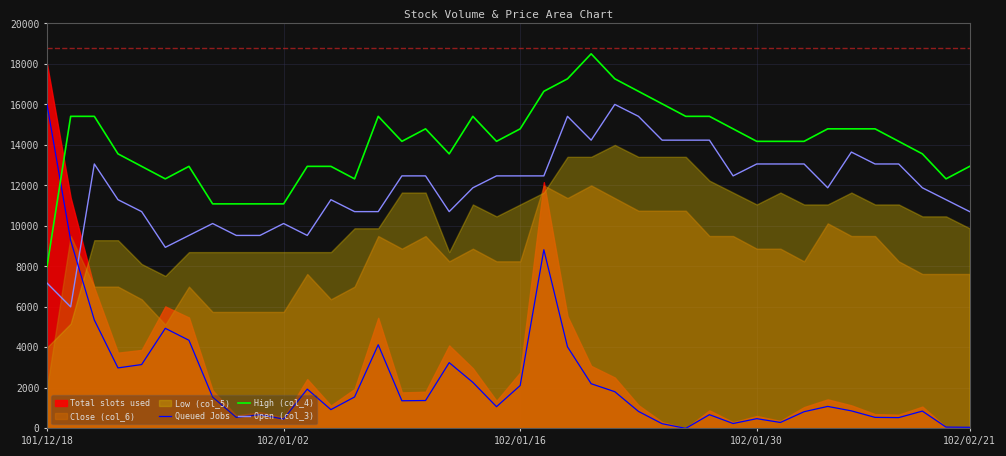

True or false: Open (col_3) and High (col_4) intersect in this chart.

False